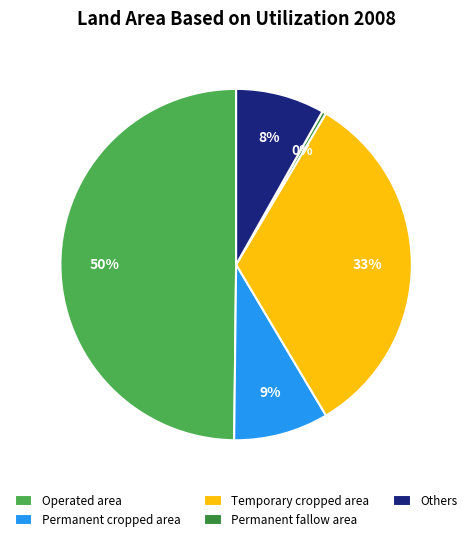

To the nearest percent, what is the average slice percentage?

20%